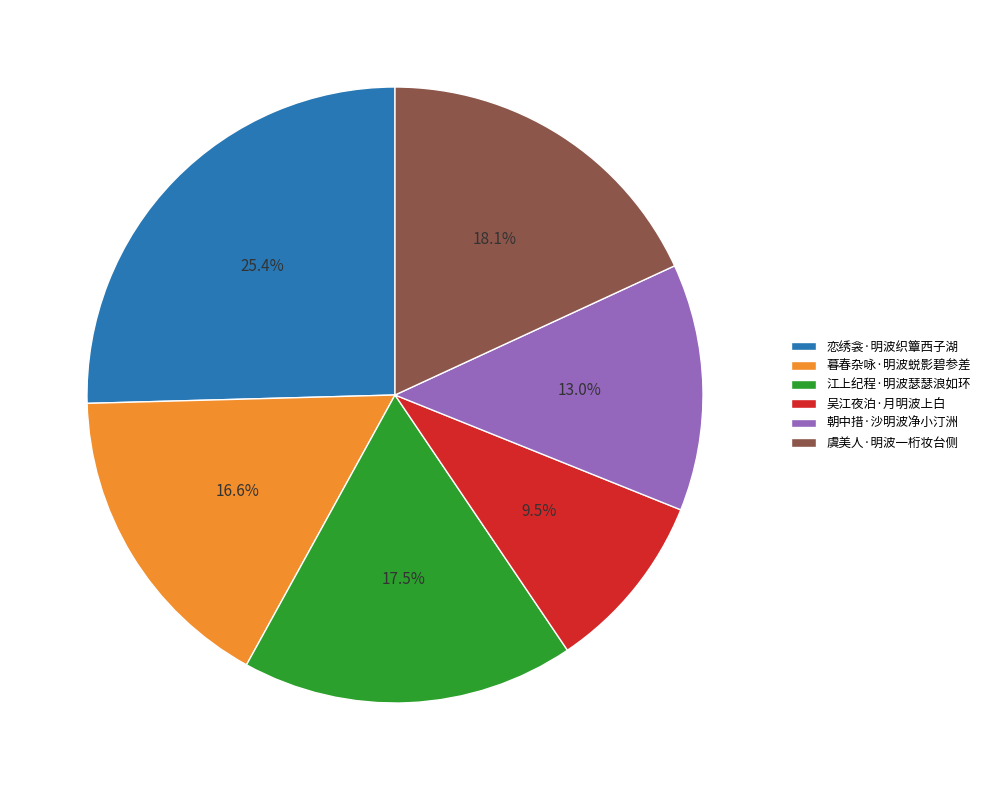

What is the ratio of the value at 吴江夜泊·月明波上白 to the value at 暮春杂咏·明波蜕影碧参差?

0.6